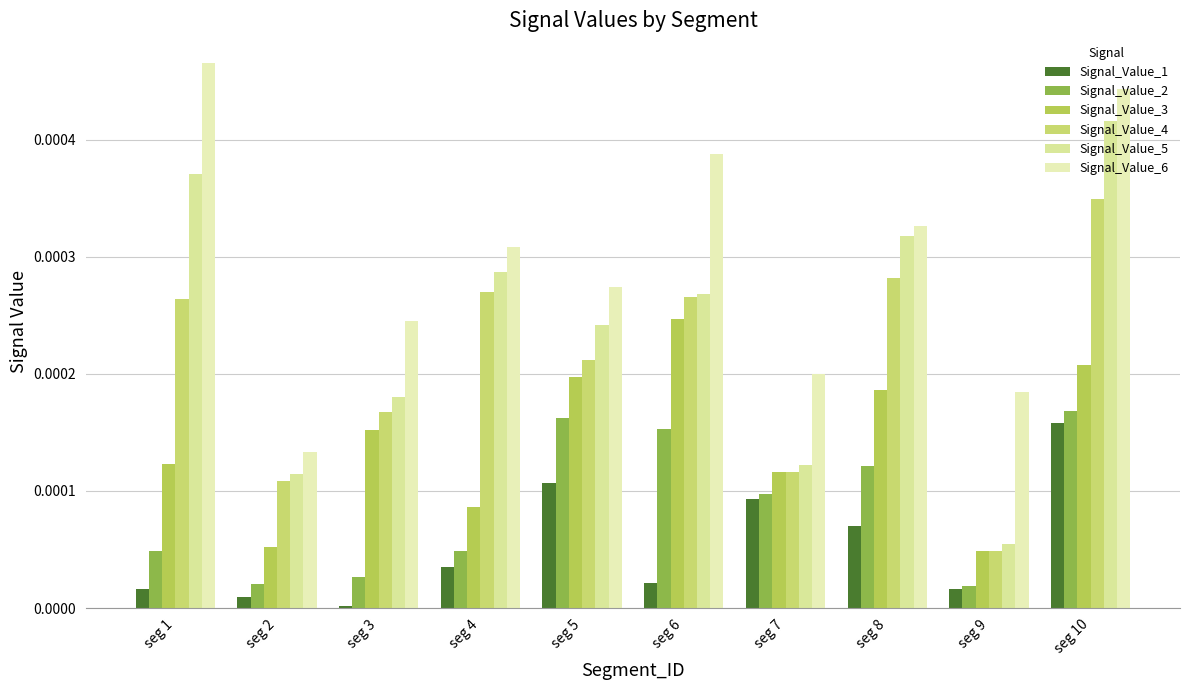

Does the chart contain stacked bars?

No